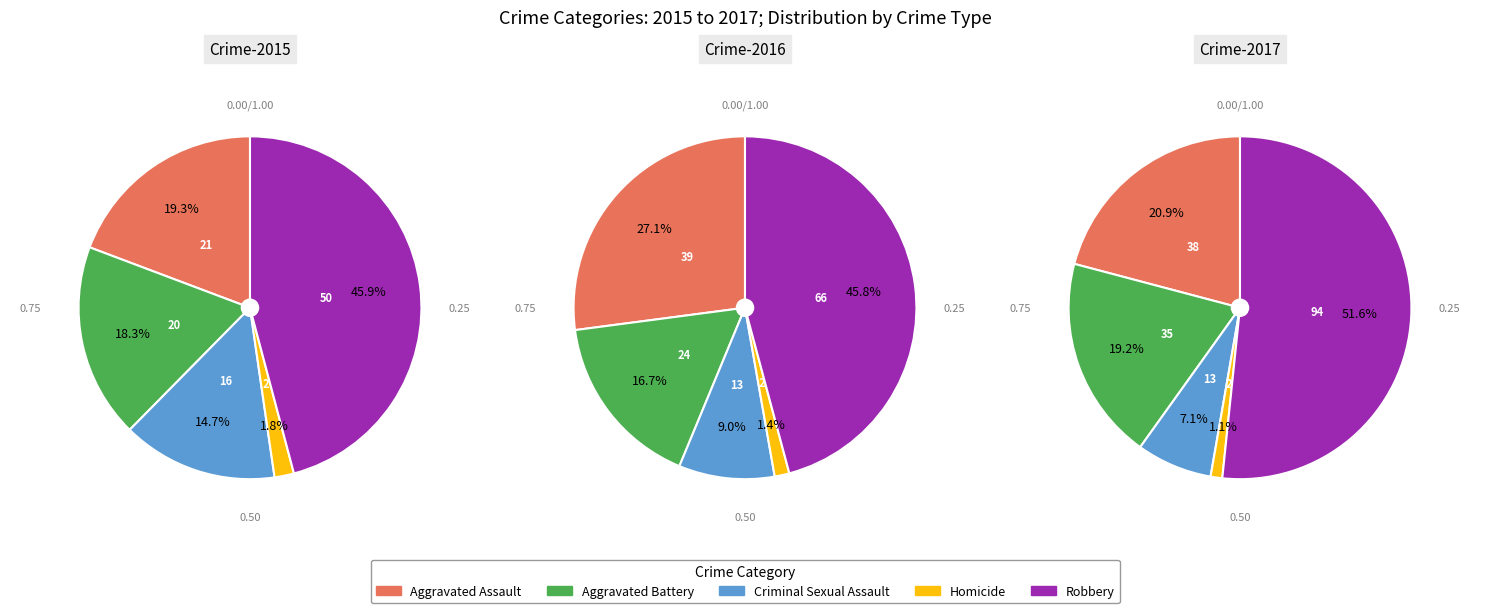

What percentage do Aggravated Assault and Criminal Sexual Assault together represent?

33.9%